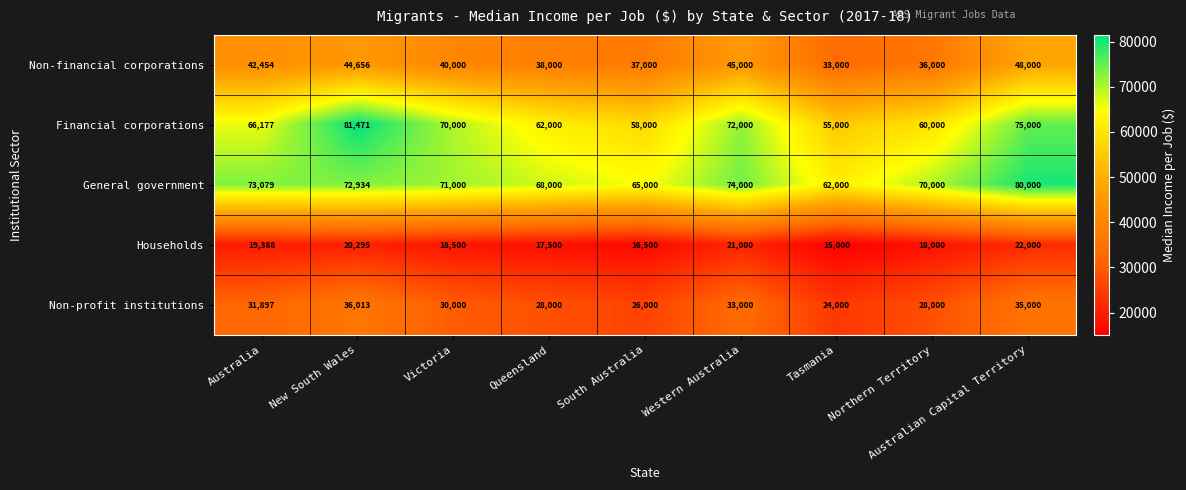

What is the highest value of the Financial corporations series?

81471